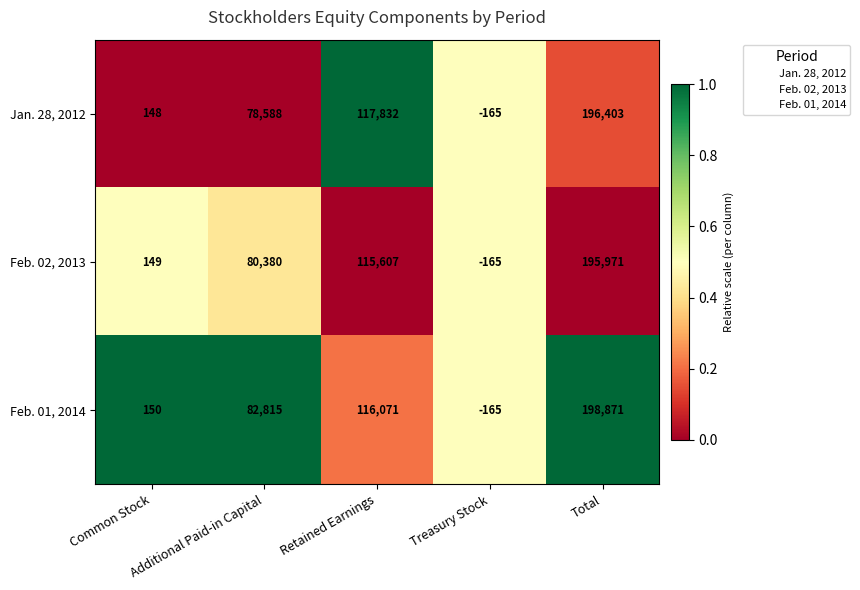

Which series changed the most between Retained Earnings and Total?

Feb. 01, 2014